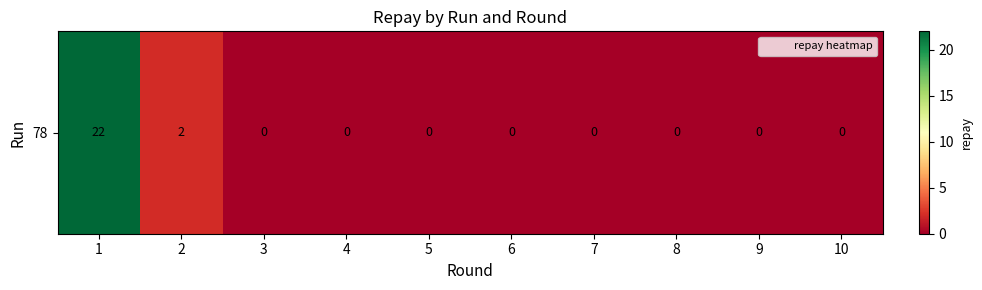

What is the difference between the maximum and minimum values?

22